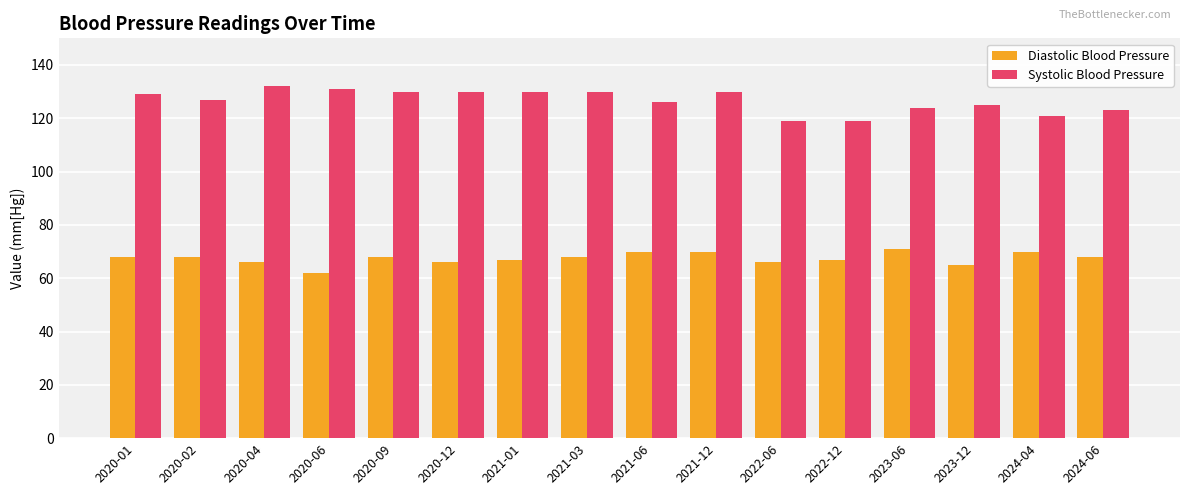

Reading left to right, list all the values displayed in this chart.

Diastolic Blood Pressure: 2020-01=68	2020-02=68	2020-04=66	2020-06=62	2020-09=68	2020-12=66	2021-01=67	2021-03=68	2021-06=70	2021-12=70	2022-06=66	2022-12=67	2023-06=71	2023-12=65	2024-04=70	2024-06=68
Systolic Blood Pressure: 2020-01=129	2020-02=127	2020-04=132	2020-06=131	2020-09=130	2020-12=130	2021-01=130	2021-03=130	2021-06=126	2021-12=130	2022-06=119	2022-12=119	2023-06=124	2023-12=125	2024-04=121	2024-06=123